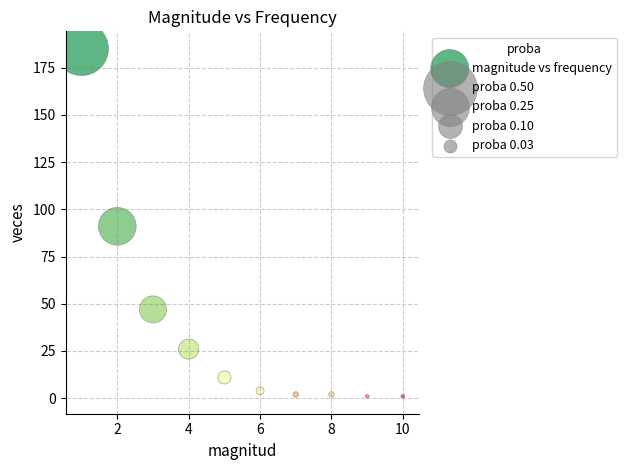

What is the average X value?

6